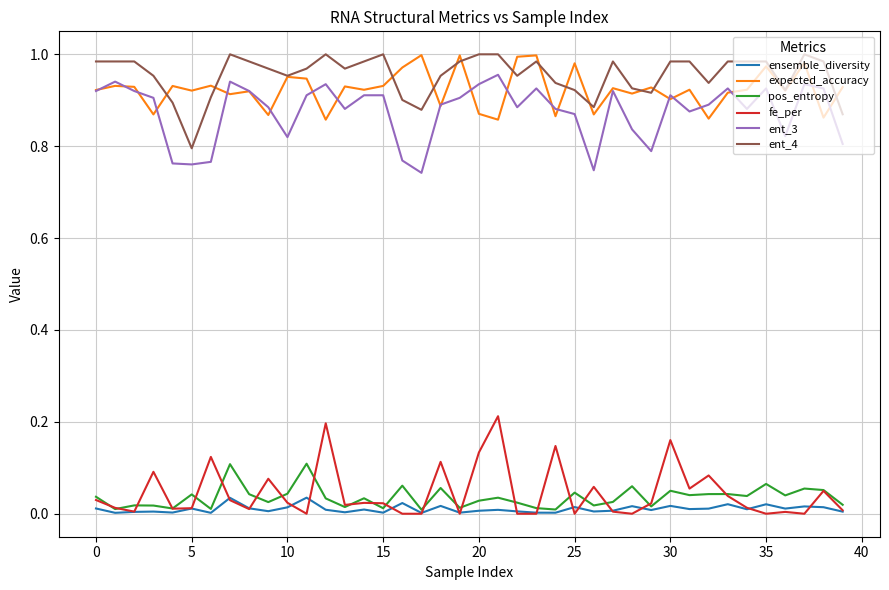

True or false: ent_3 and ensemble_diversity cross at least once.

False